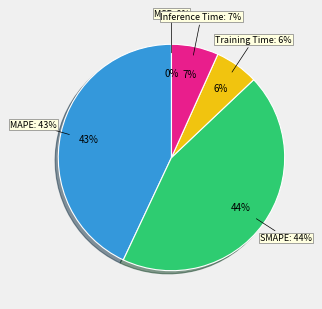

To the nearest percent, what is the combined percentage of Training Time and Inference Time?

13%